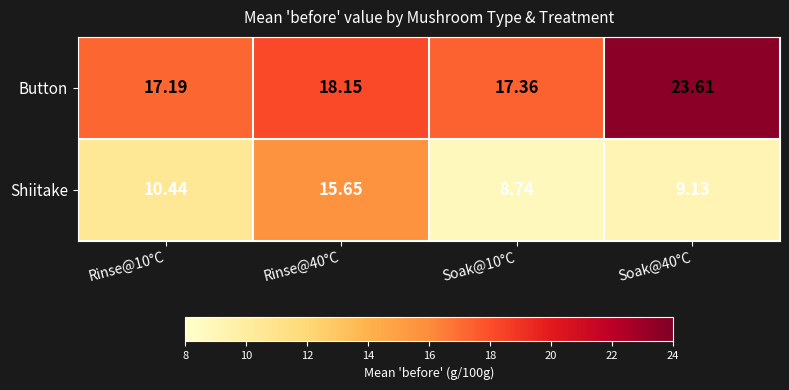

Which label corresponds to the largest value in the chart?

Soak@40°C